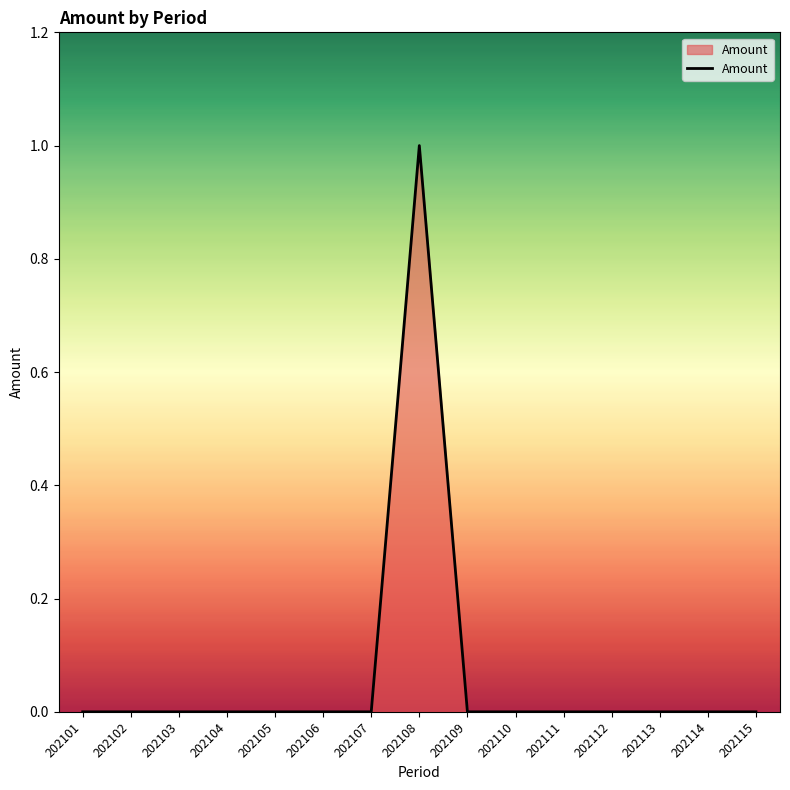

What is the greatest value displayed?

1